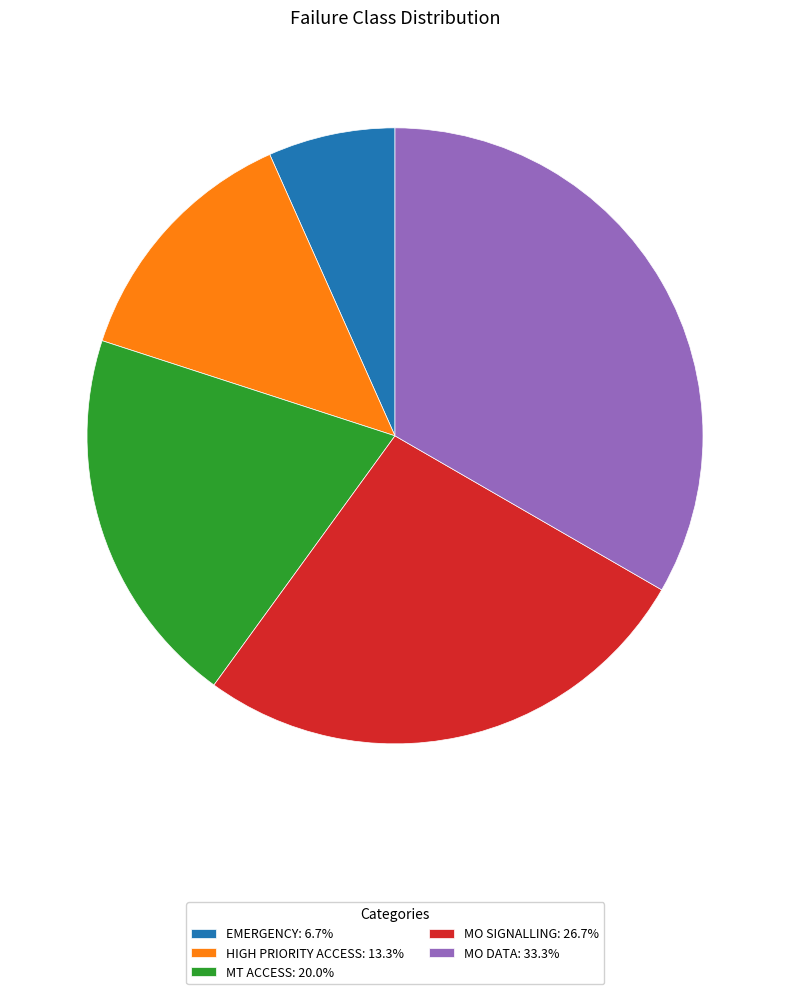

What is the ratio of the value at EMERGENCY: 6.7% to the value at HIGH PRIORITY ACCESS: 13.3%?

0.5